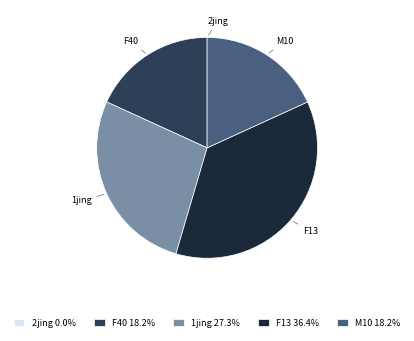

Approximately how many times larger is the value at F40 compared to F13?

0.5